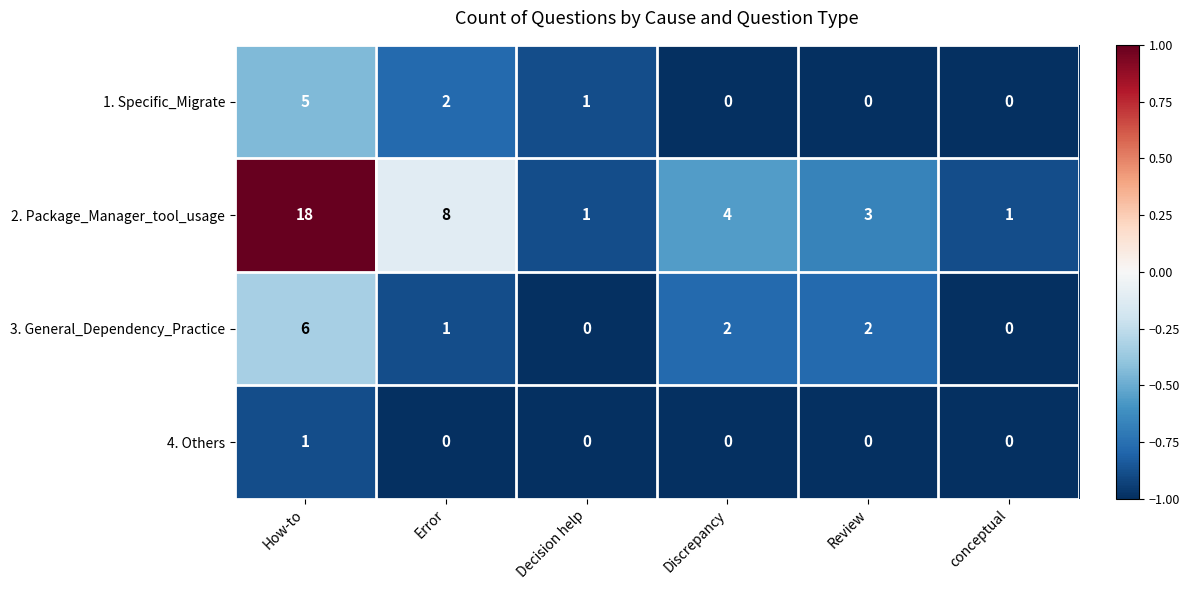

Which series has the largest total across all categories?

2. Package_Manager_tool_usage